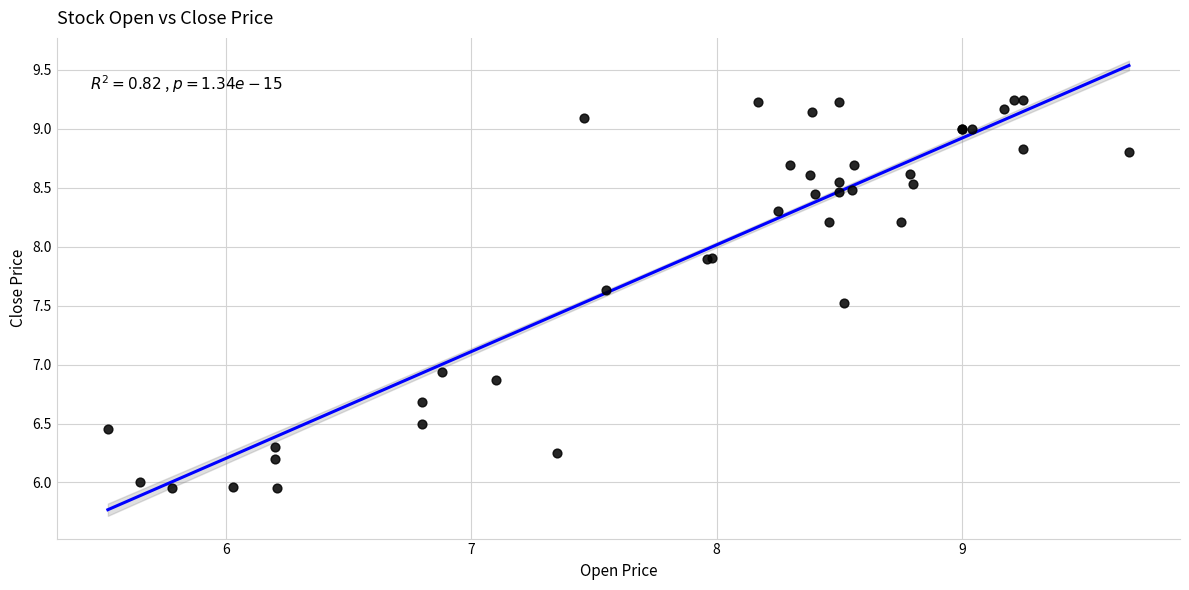

What Y value in the scatter plot is closest to 7?

6.9